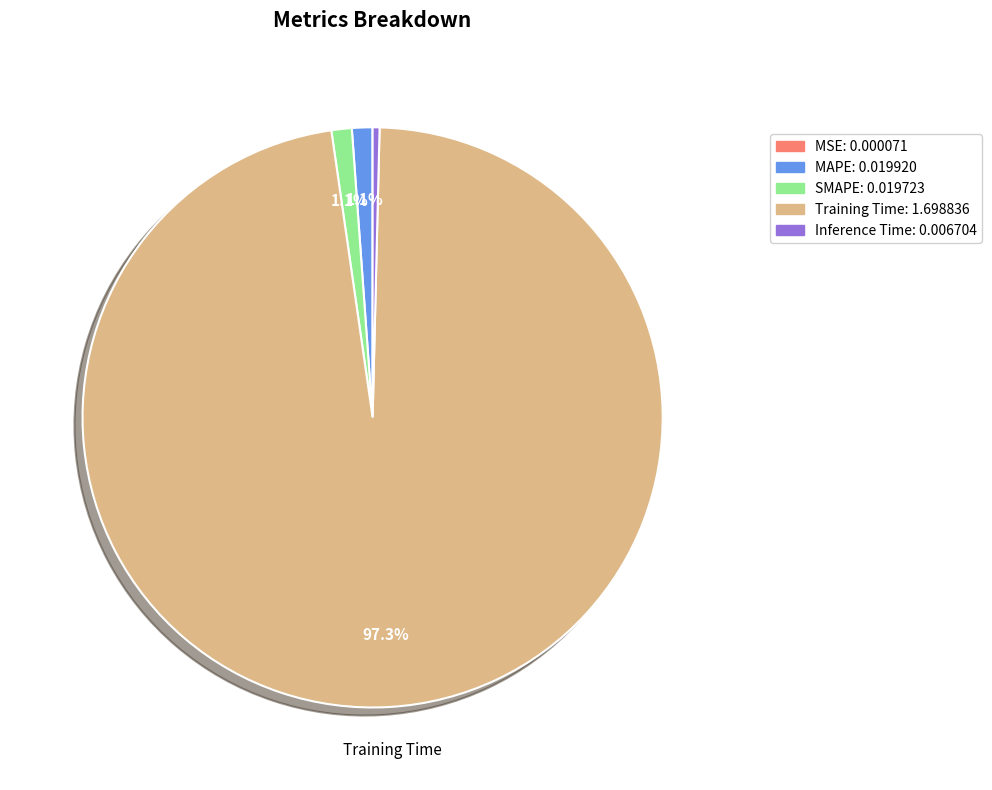

To the nearest percent, what is the combined percentage of Inference Time and SMAPE?

2%